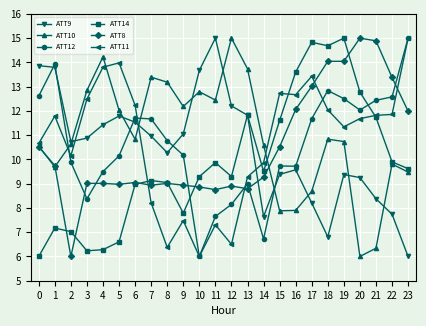

What is the spread (max minus min) of values at 8?

6.8